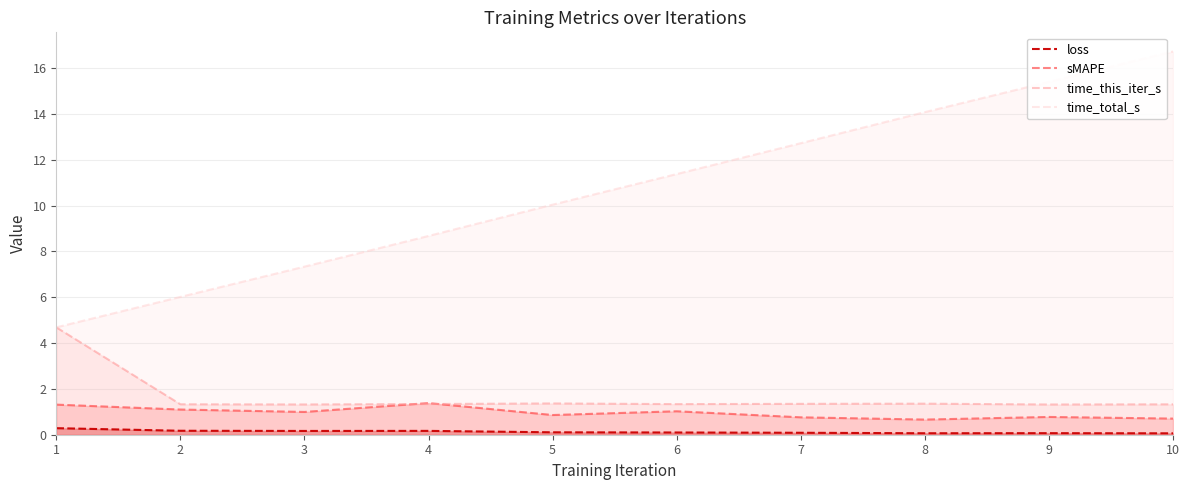

True or false: time_this_iter_s and loss cross at least once.

False